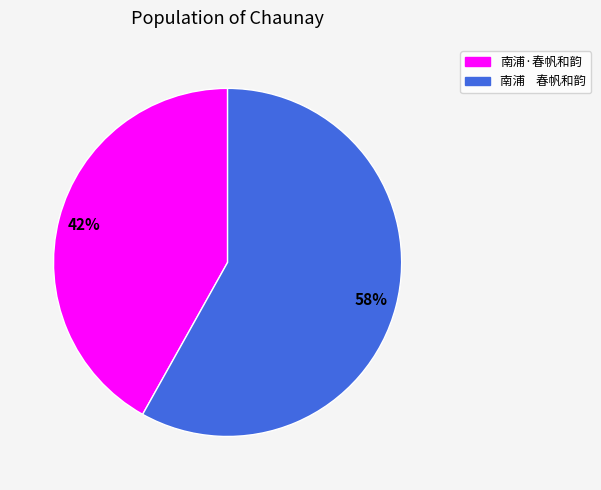

To the nearest percent, what is the average slice percentage?

50%